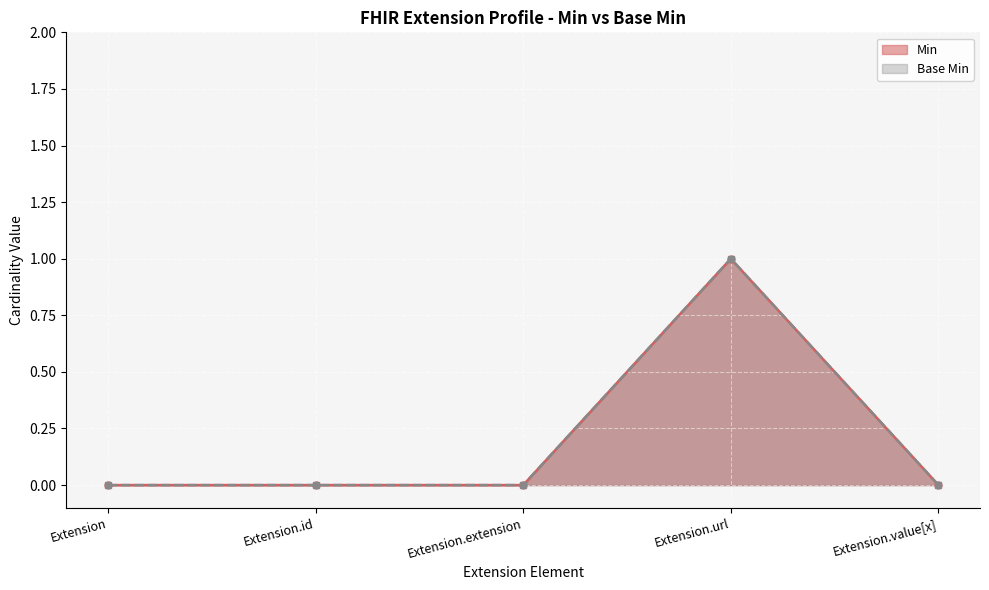

How many data points in Min are above 0?

1